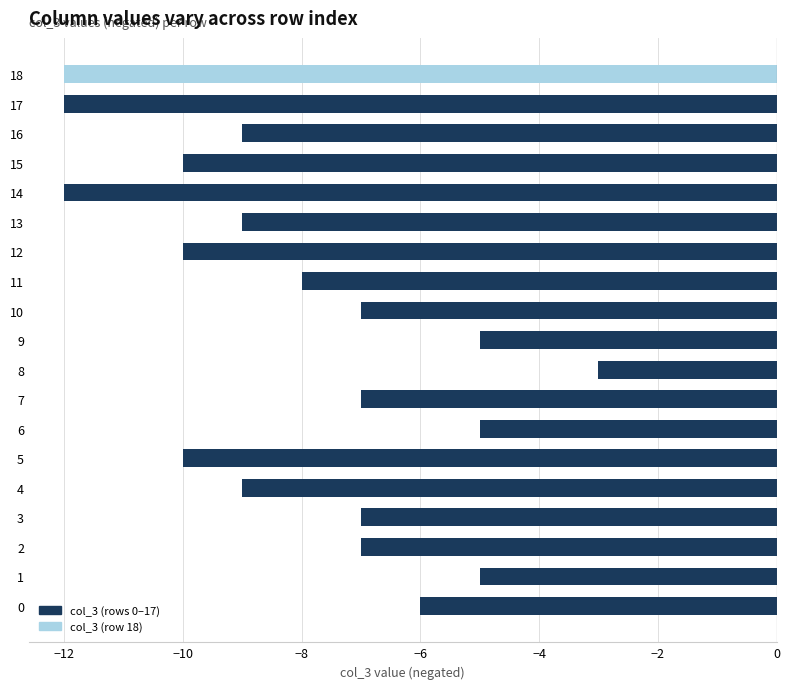

How many data points does each series have?

18